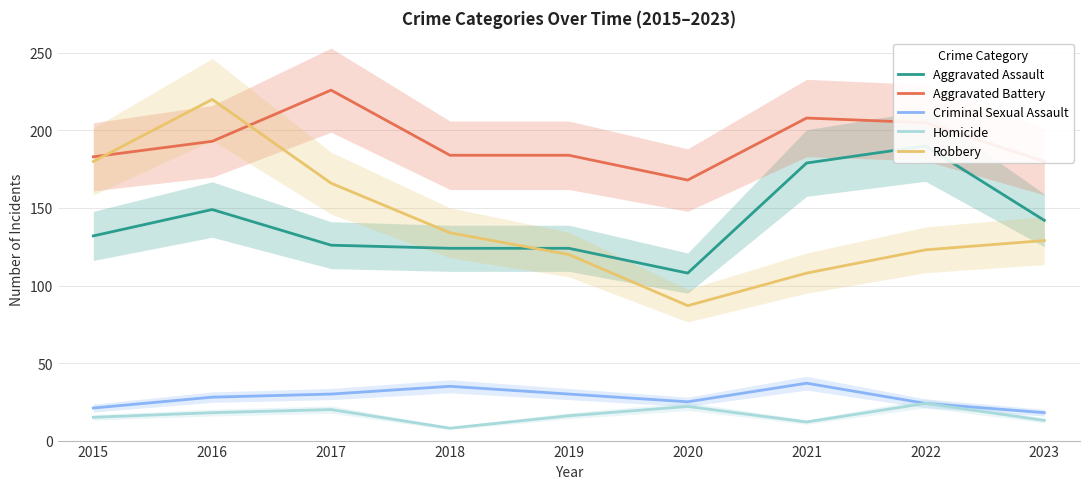

What is the difference between the Criminal Sexual Assault values at 2022 and 2021?

13